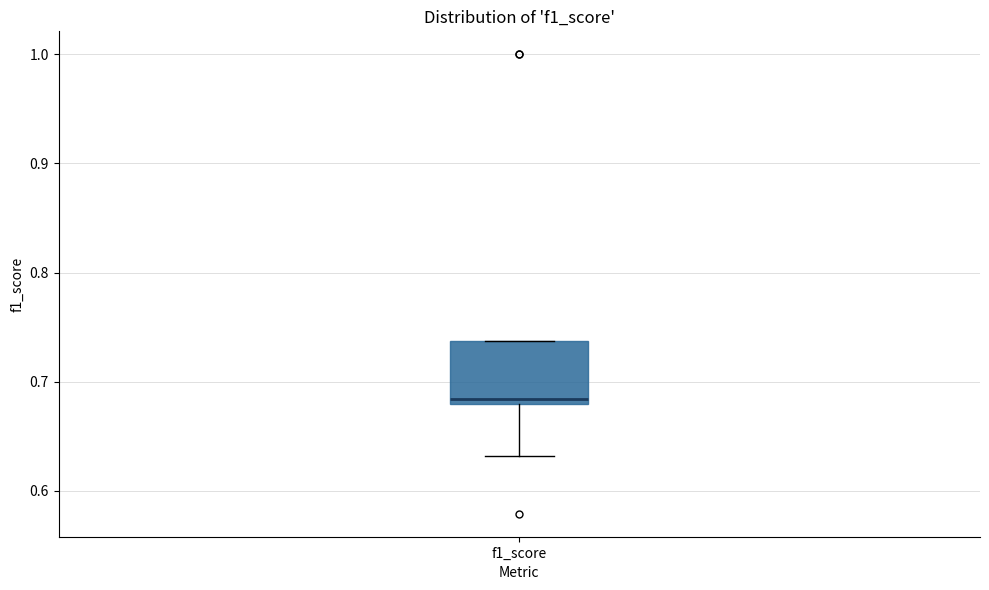

Read this box plot against the y-axis: the position of the median line, the range covered by the box, and the ends of both whiskers. The values are not printed on the chart, so give them approximately, as read against the axis.

median 0.68 (just above the box's lower edge), box 0.68 to 0.74, whiskers 0.63 to 0.74